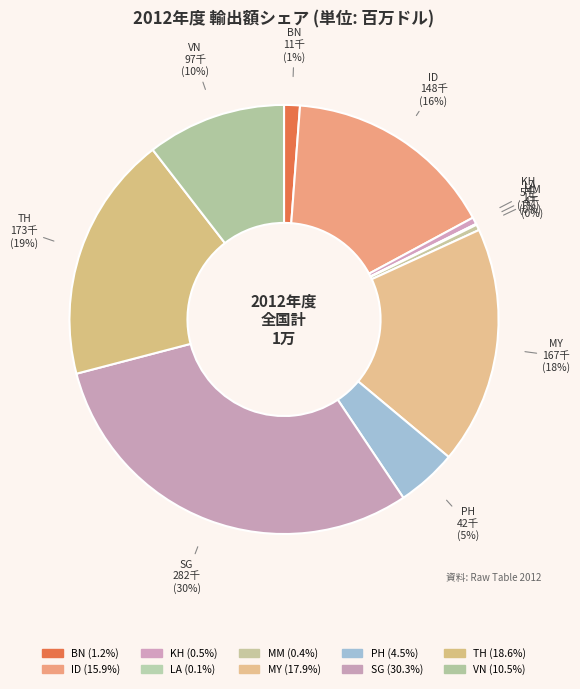

To the nearest percent, what is the difference between the largest and smallest slice percentages?

30%